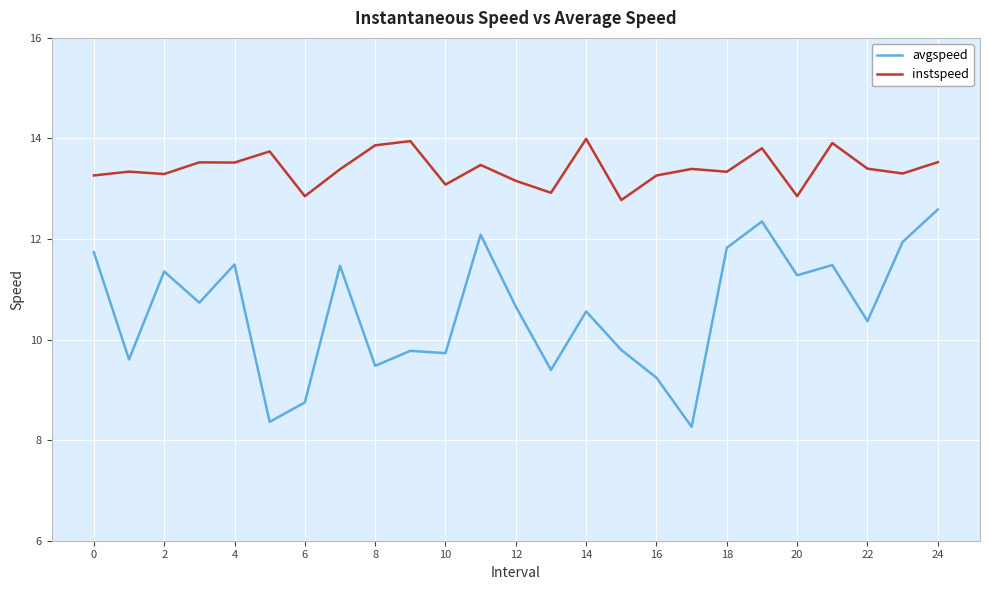

What is the greatest value displayed?

14.0